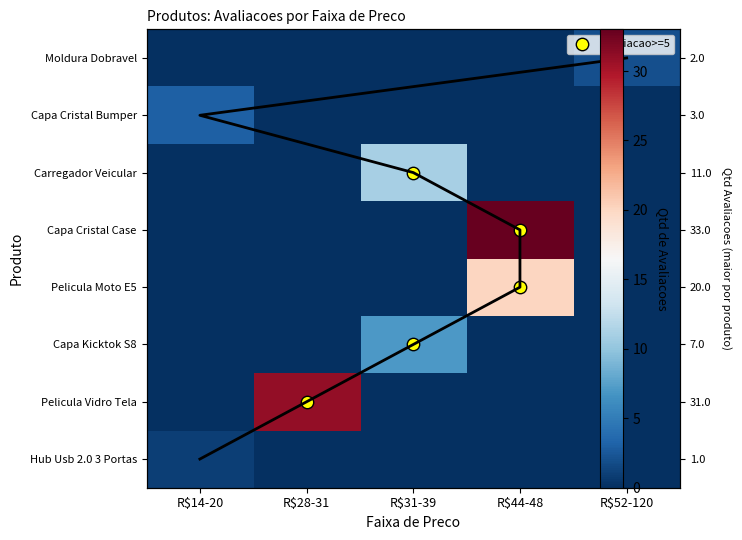

Rank the series at R$31-39 from lowest to highest value.

Hub Usb 2.0 3 Portas, Pelicula Vidro Tela, Pelicula Moto E5, Capa Cristal Case, Capa Cristal Bumper, Moldura Dobravel, Capa Kicktok S8, Carregador Veicular